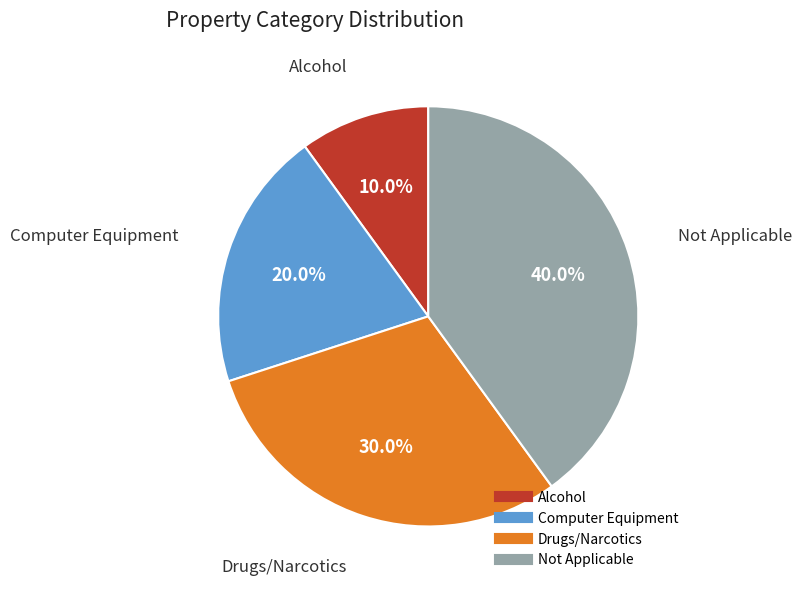

Is there any slice that represents more than half of the pie?

No